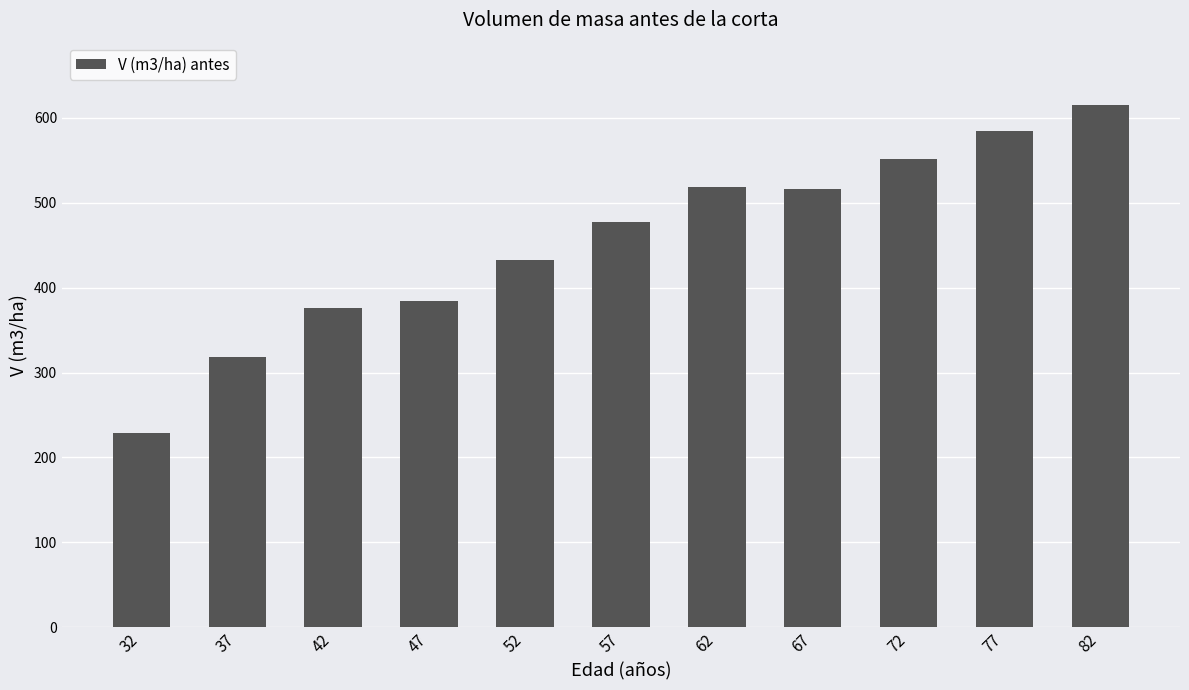

What is the value of the 2nd bar from the left?

318.3